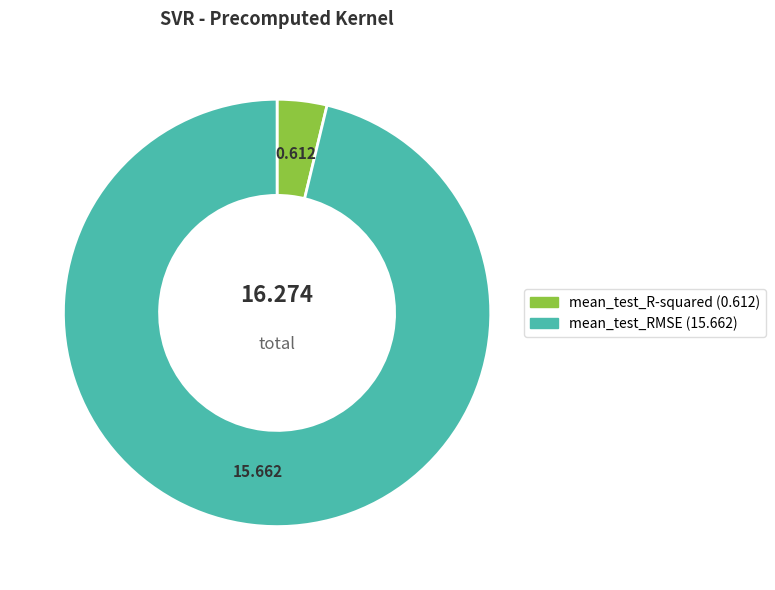

Between mean_test_RMSE and mean_test_R-squared, which is larger?

mean_test_RMSE